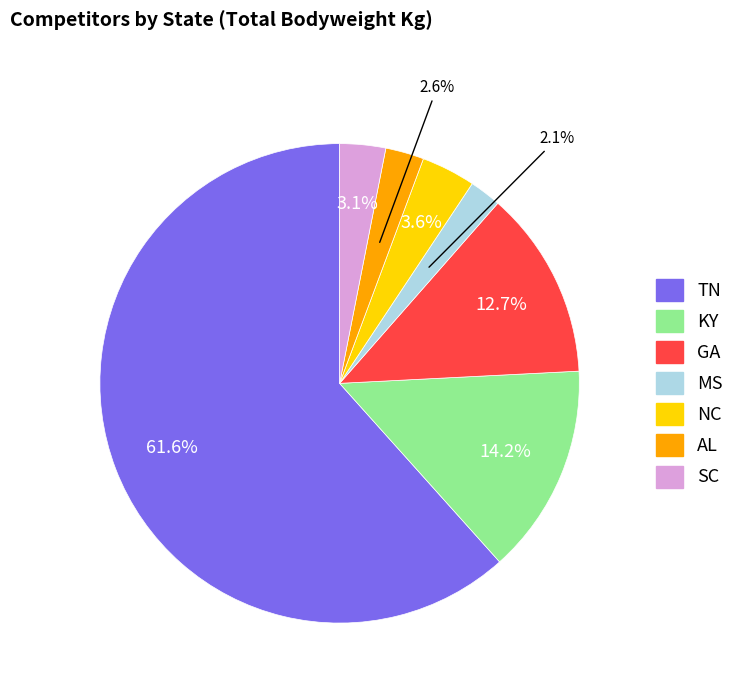

To the nearest percent, what is the difference between the NC and TN slice percentages?

58%